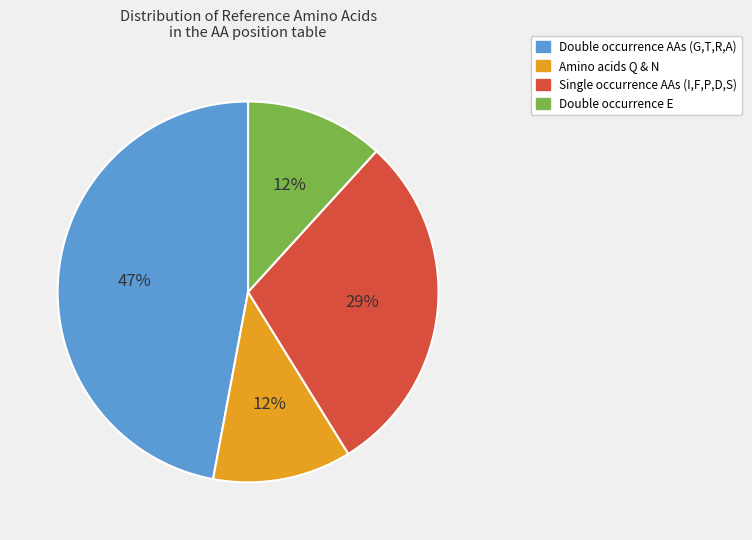

How many segments does this pie chart have?

4